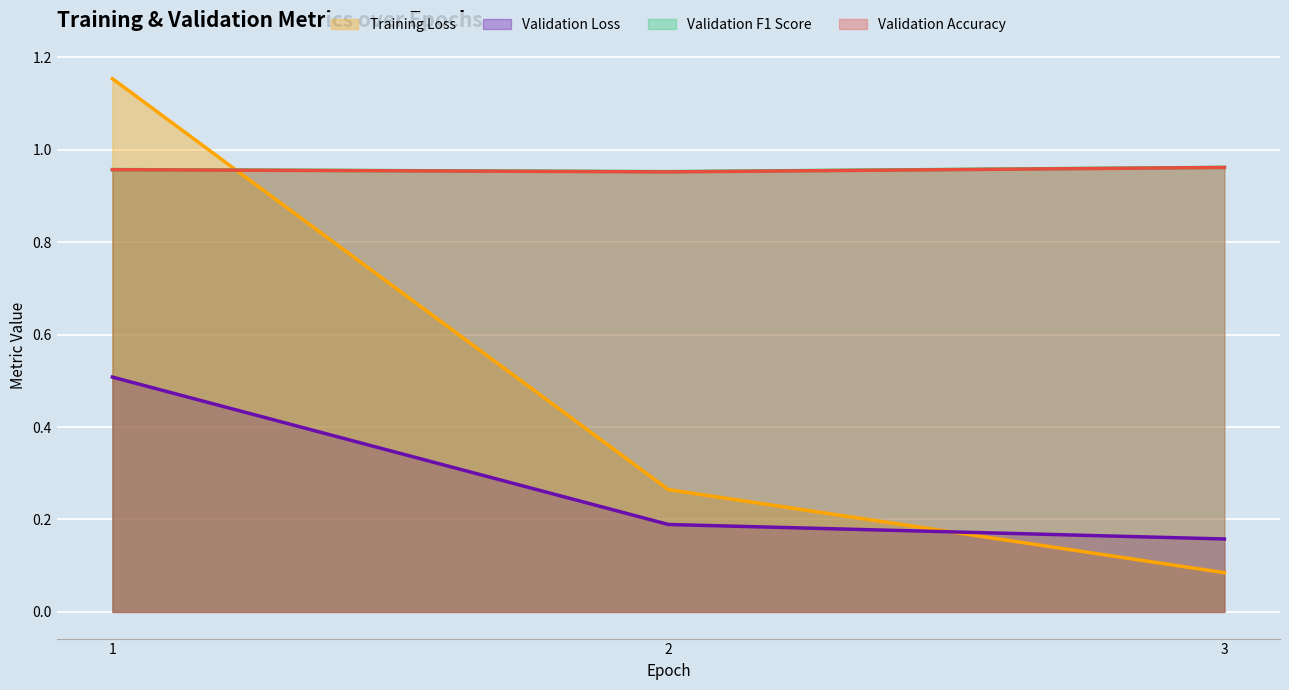

List the labels in order of Validation F1 Score value, smallest first.

2, 1, 3